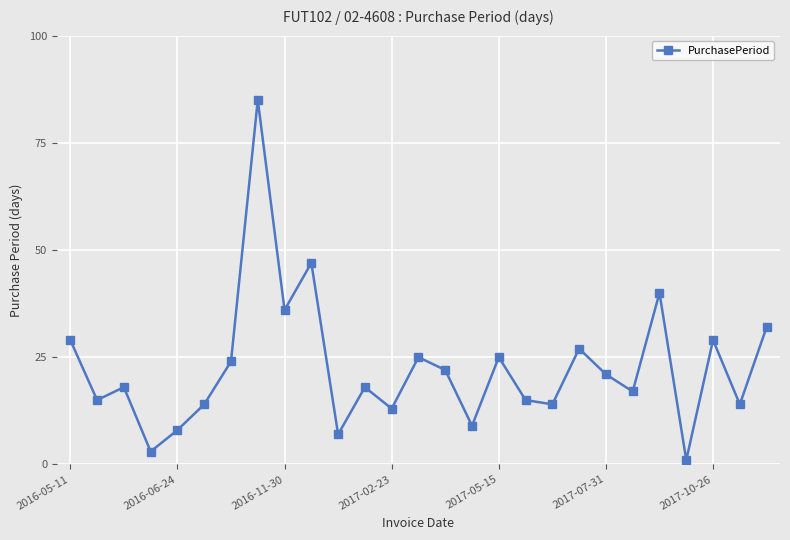

What is the difference between the maximum and minimum values?

84